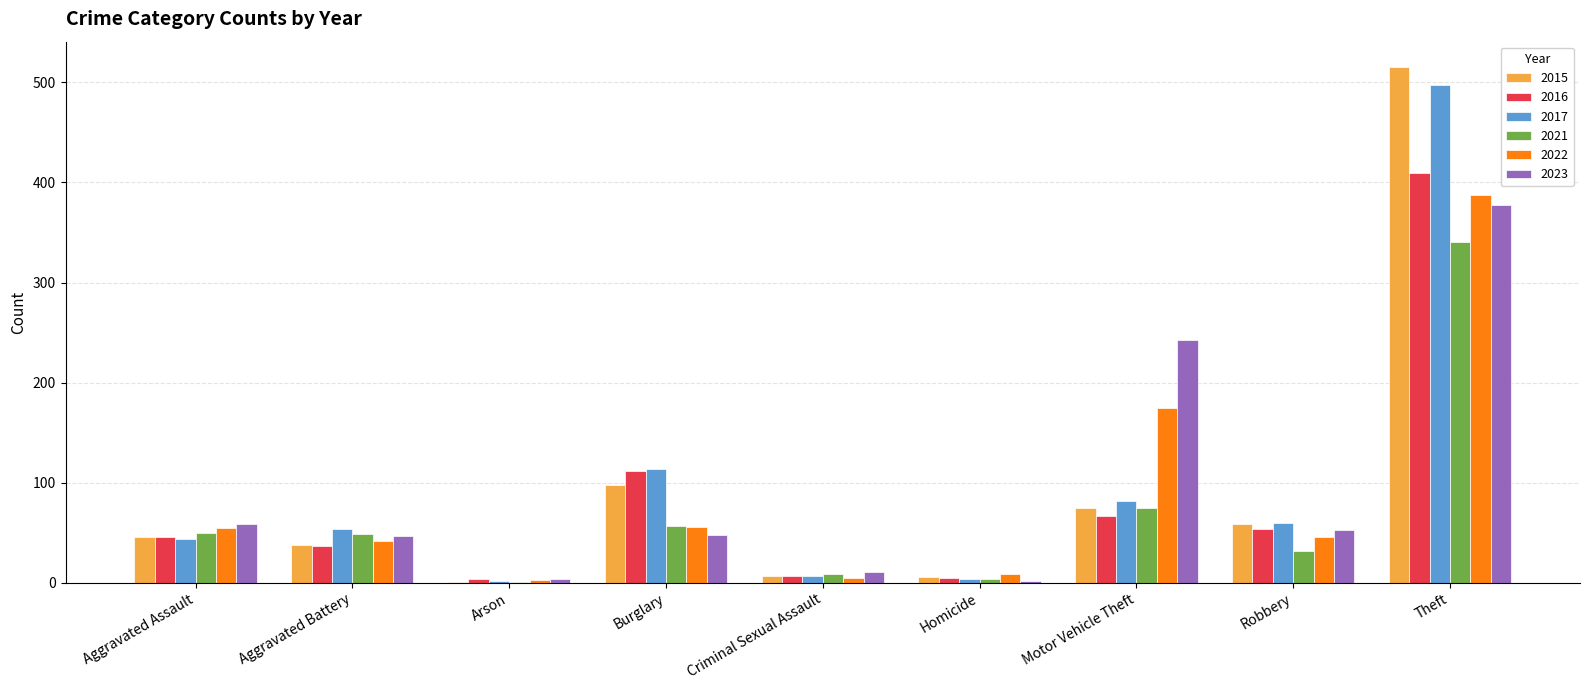

Is the value of 2022 at Theft greater than the value of 2021 at Arson?

Yes